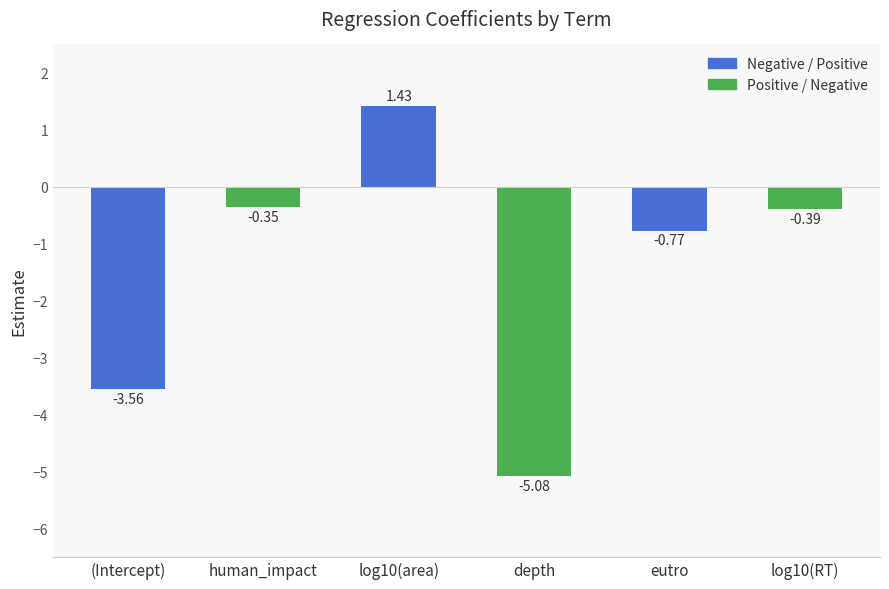

What is the change in value from eutro to log10(RT)?

+0.4